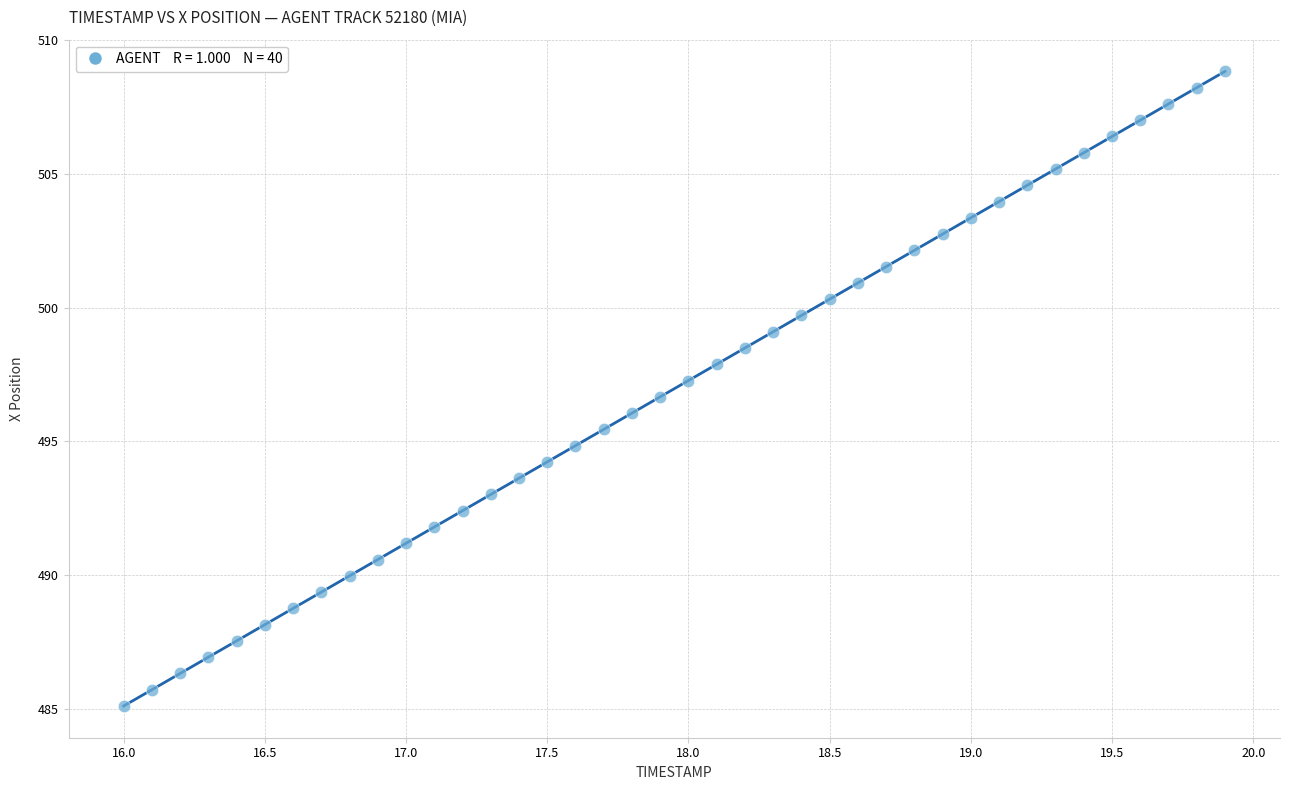

What is the range of X values (max minus min)?

3.9